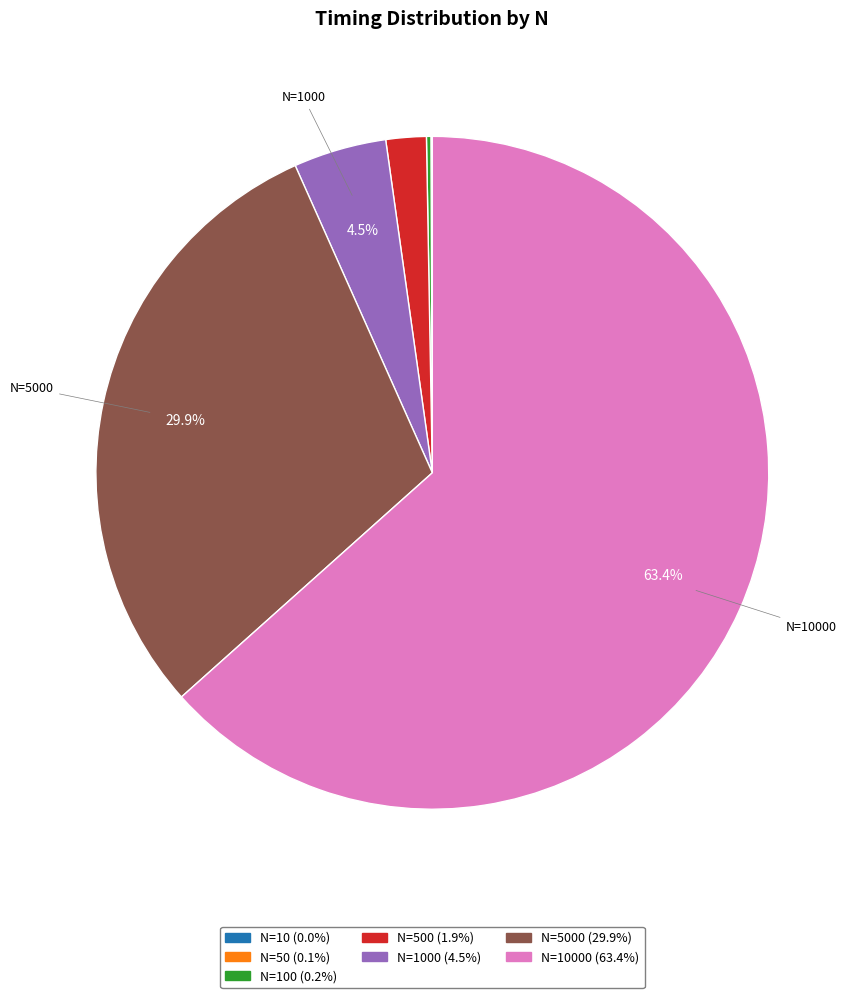

Is N=500 (1.9%) the majority of the pie?

No